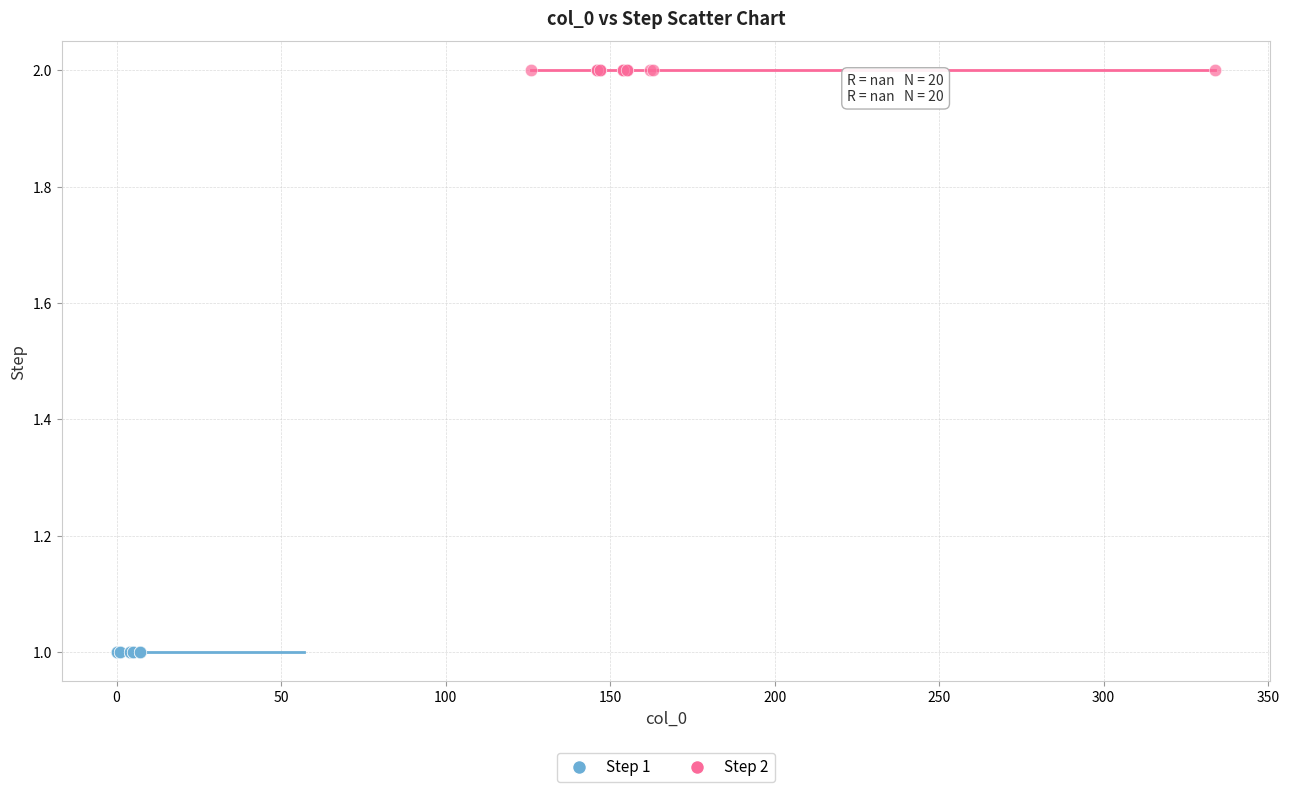

Which series contains the lowest Y value?

Step 1